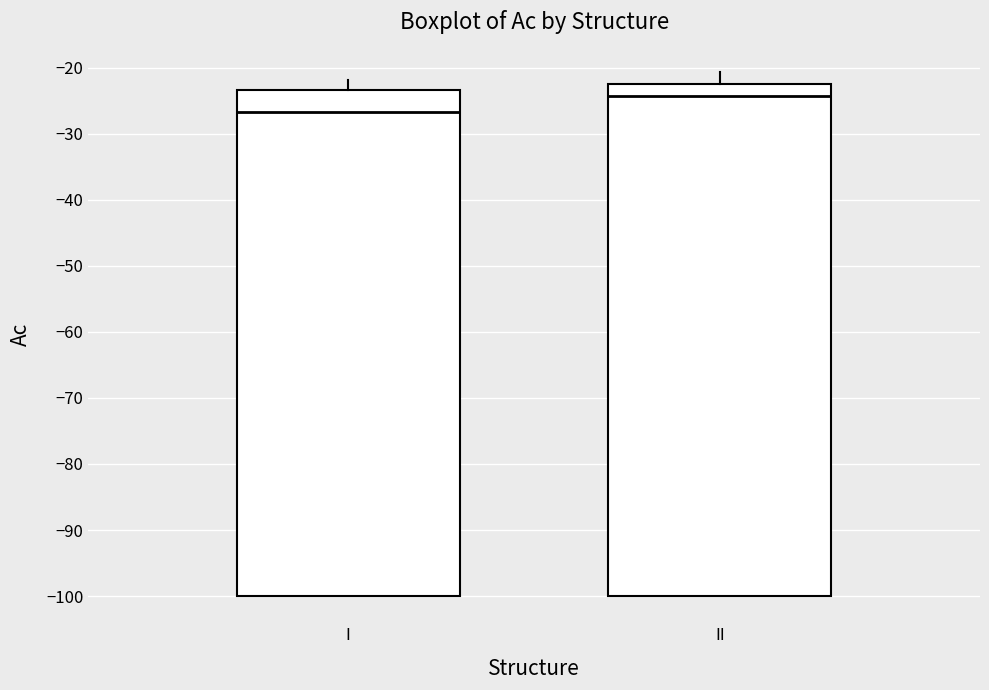

Where does the median line of the box for I sit on the y-axis? The values are not printed on the chart, so give them approximately, as read against the axis.

-27